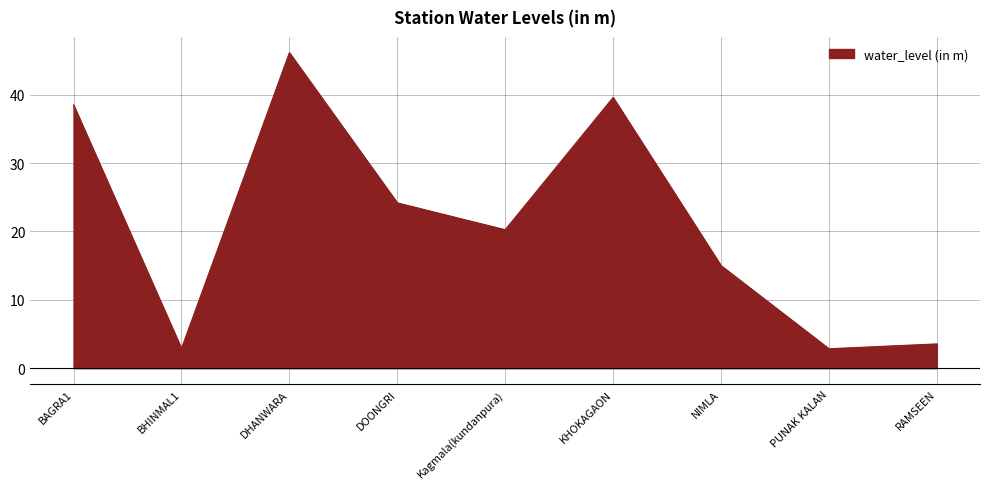

Count the number of values greater than 20.

5